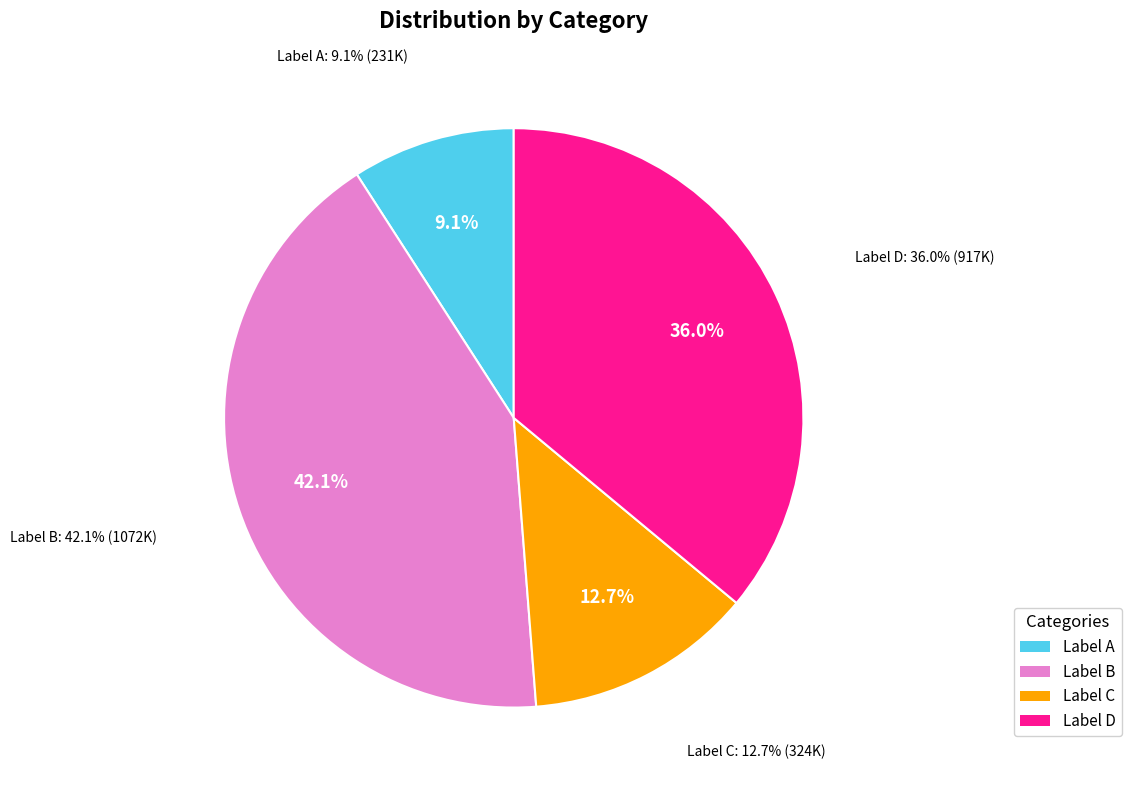

Count the number of slices in the pie.

4